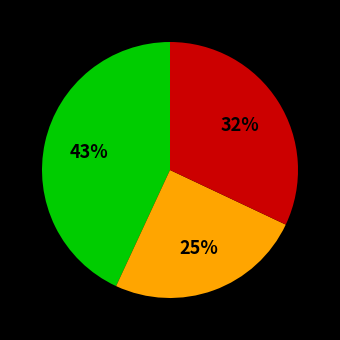

To the nearest percent, what is the difference between the largest and smallest slice percentages?

18%